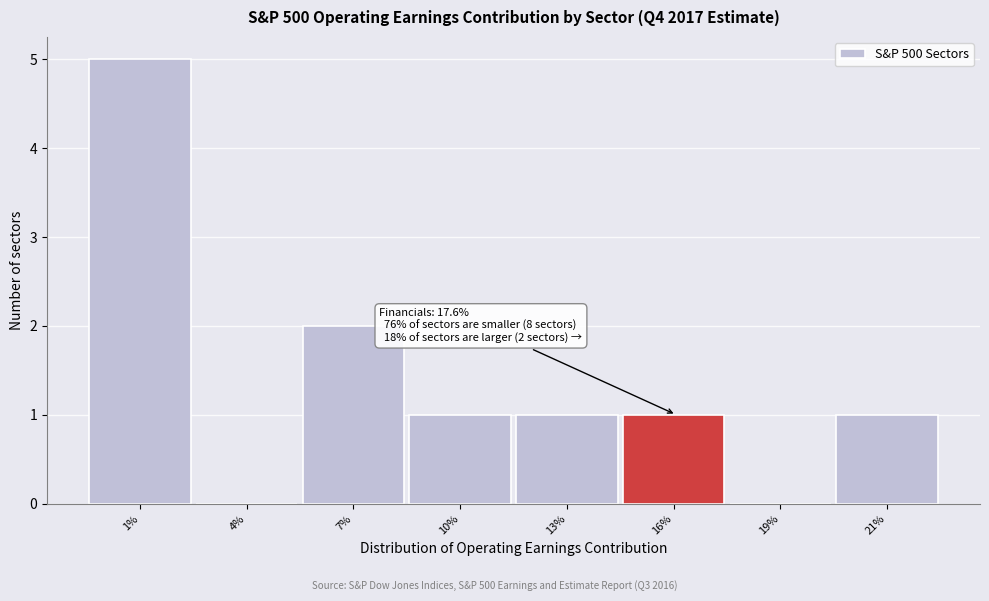

Reading left to right, list all the values displayed in this chart.

1%=5	4%=0	7%=2	10%=1	13%=1	16%=1	19%=0	21%=1